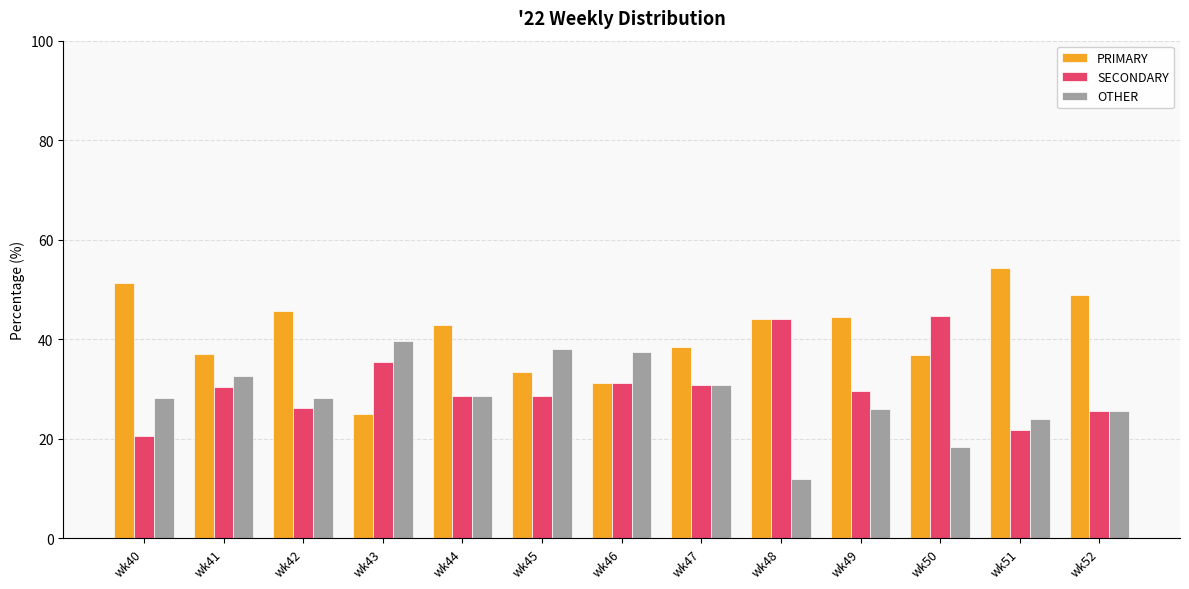

What is the spread (max minus min) of values at wk43?

14.6